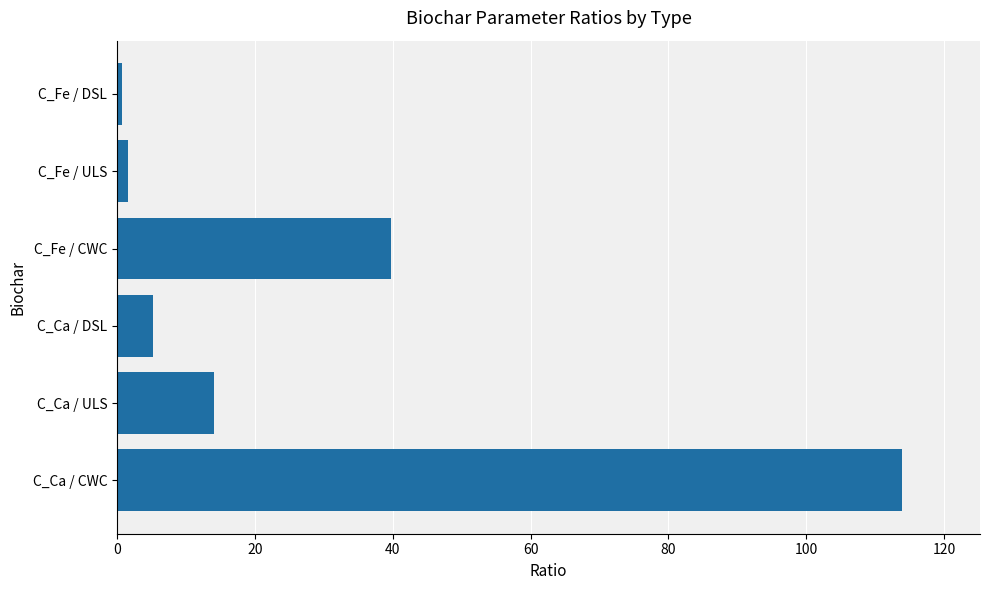

Reading top to bottom, list all the values displayed in this chart.

0.7	1.6	39.8	5.2	14.1	113.8